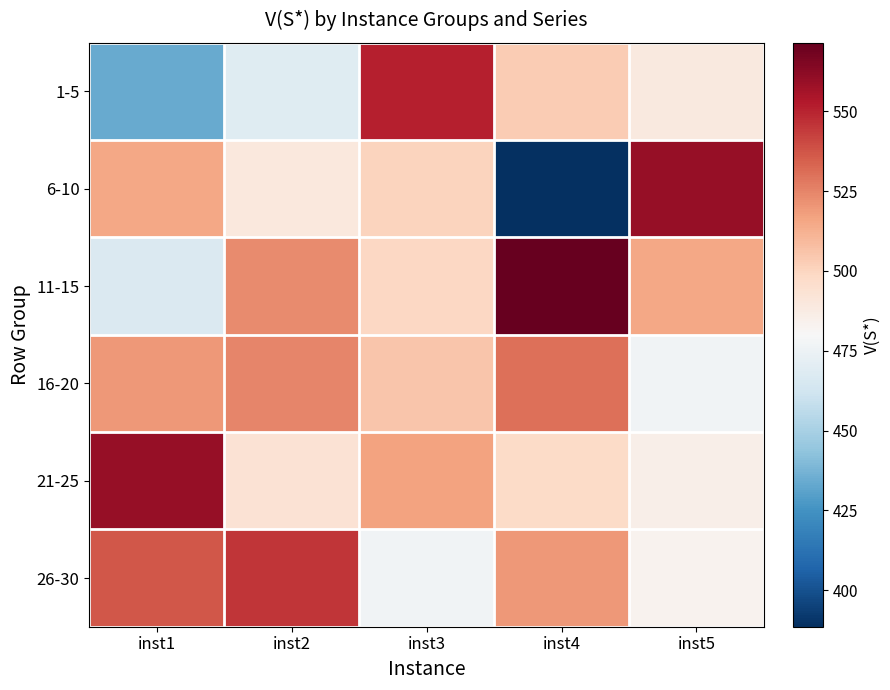

Reading right to left, transcribe all the data shown in this chart.

1-5: inst5=489.3	inst4=503.5	inst3=551.4	inst2=469.2	inst1=434.1
6-10: inst5=559.9	inst4=388.6	inst3=500.5	inst2=490.0	inst1=515.5
11-15: inst5=515.1	inst4=571.5	inst3=498.7	inst2=523.4	inst1=466.7
16-20: inst5=477.0	inst4=530.1	inst3=505.3	inst2=524.9	inst1=519.6
21-25: inst5=485.3	inst4=497.5	inst3=516.9	inst2=493.0	inst1=559.5
26-30: inst5=483.4	inst4=519.9	inst3=476.9	inst2=545.7	inst1=537.0